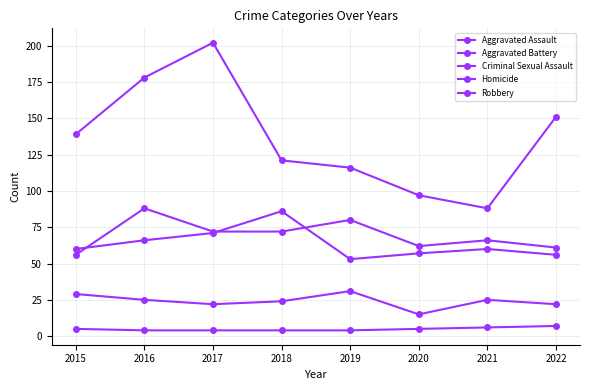

At which category does Aggravated Battery reach its first local peak?

2018